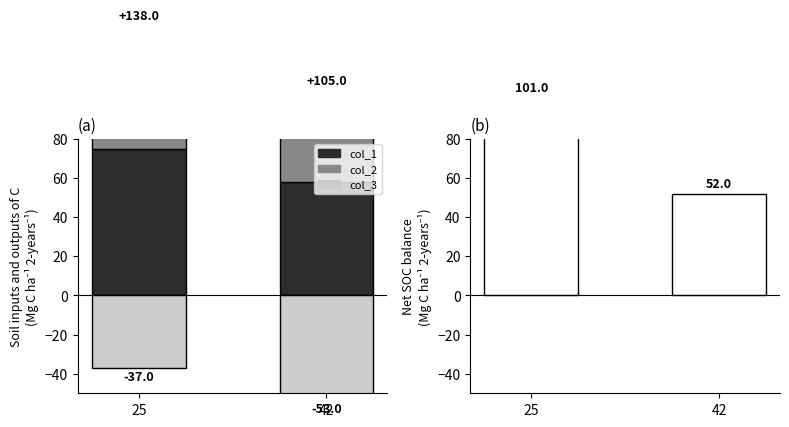

What is the lowest value of the col_3 series?

-53